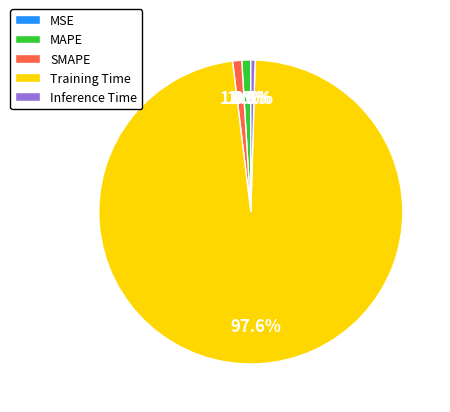

Does any single category account for the majority?

Yes